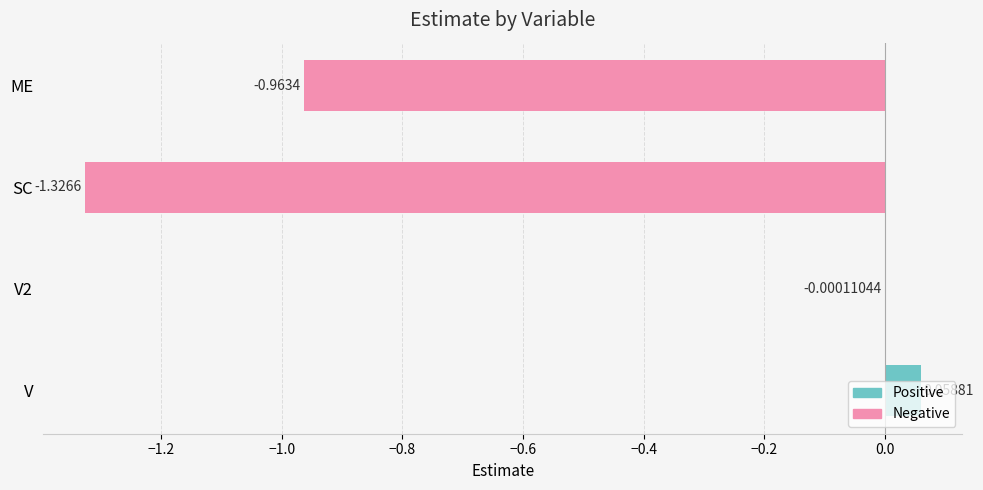

Between V and SC, which is larger?

V